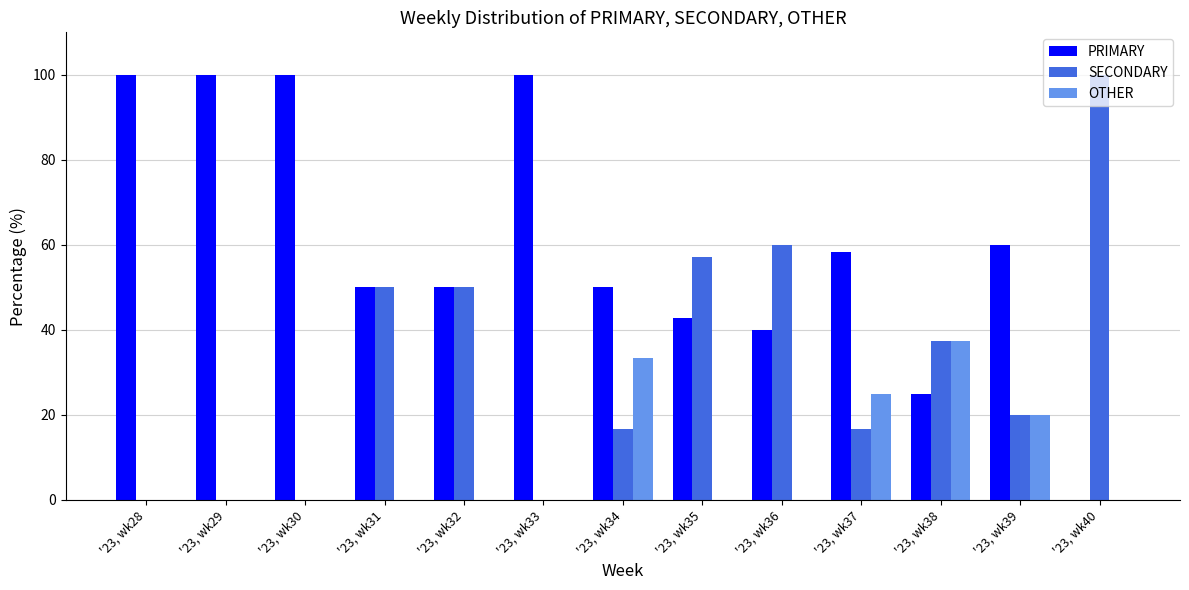

At which label does SECONDARY first exceed 20?

'23, wk31